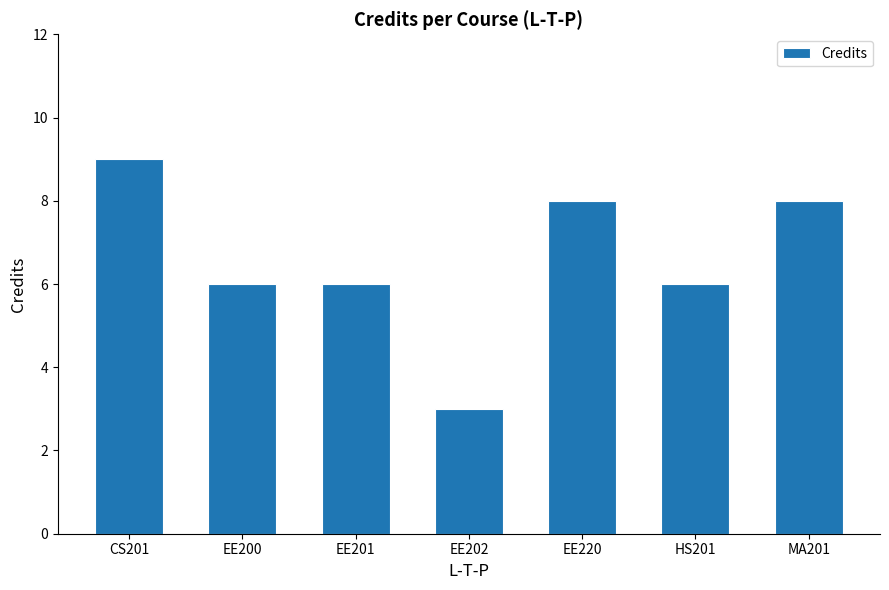

Approximately how many times larger is the value at CS201 compared to EE202?

3.0